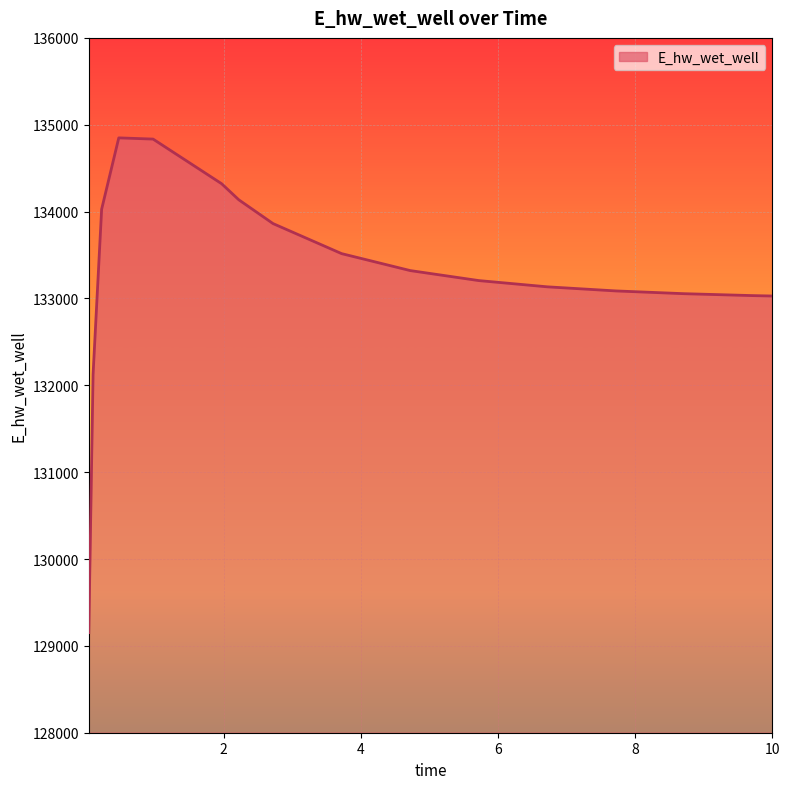

What is the difference between the maximum and minimum values?

5696.4